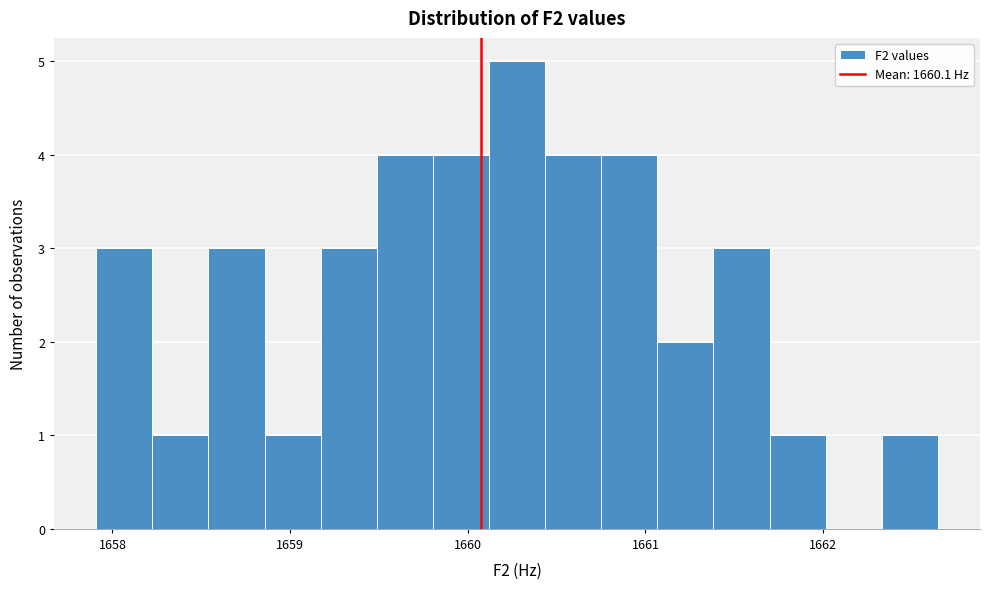

Read against the x-axis, roughly where is the centre of the tallest bar?

1660.3